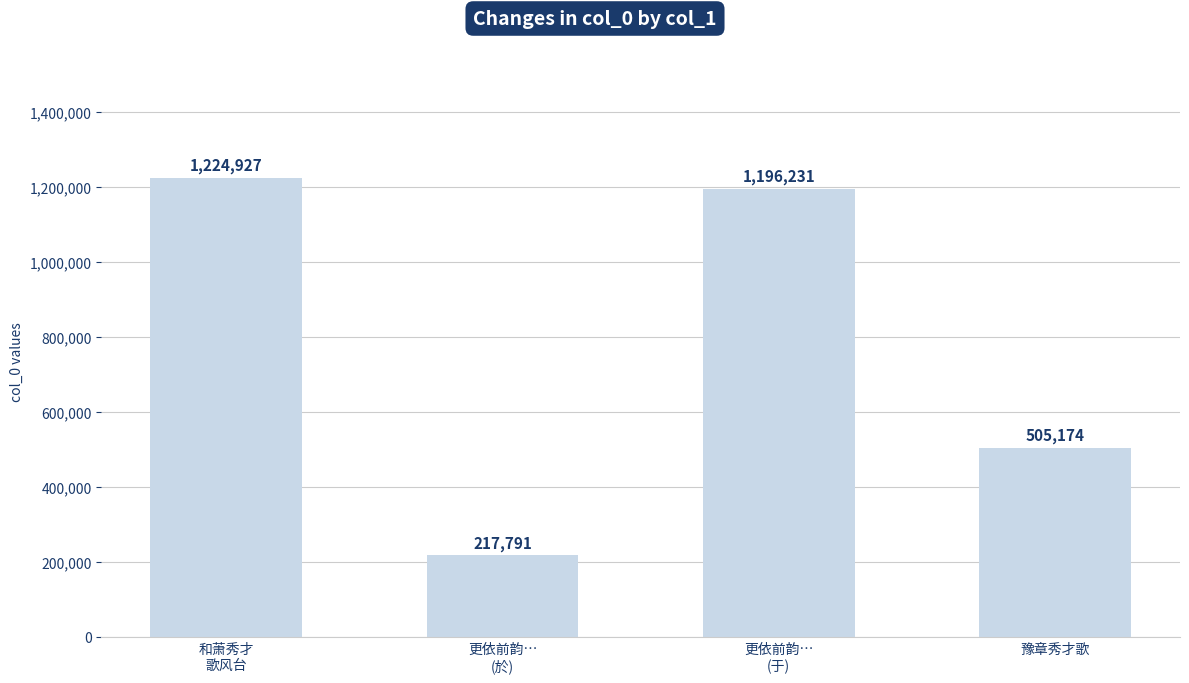

Are the bars horizontal?

No